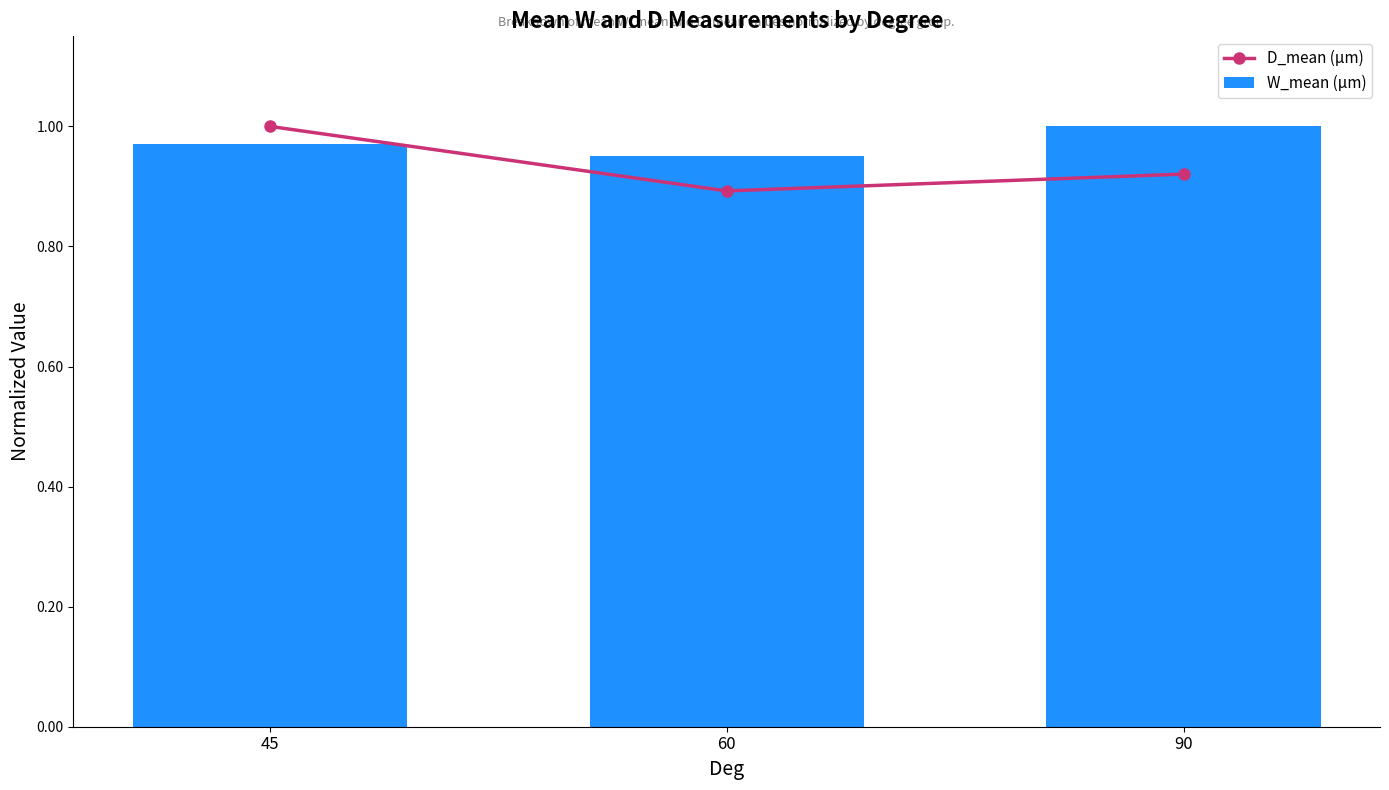

Does the chart contain any negative values?

No